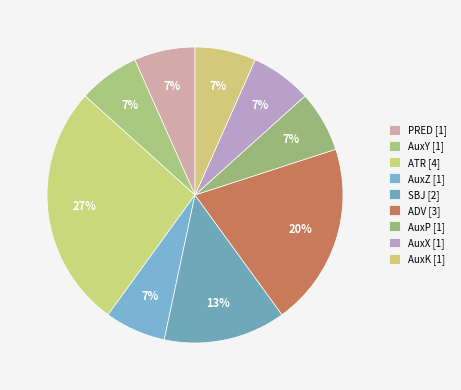

To the nearest percent, what is the difference between the largest and smallest slice percentages?

20%